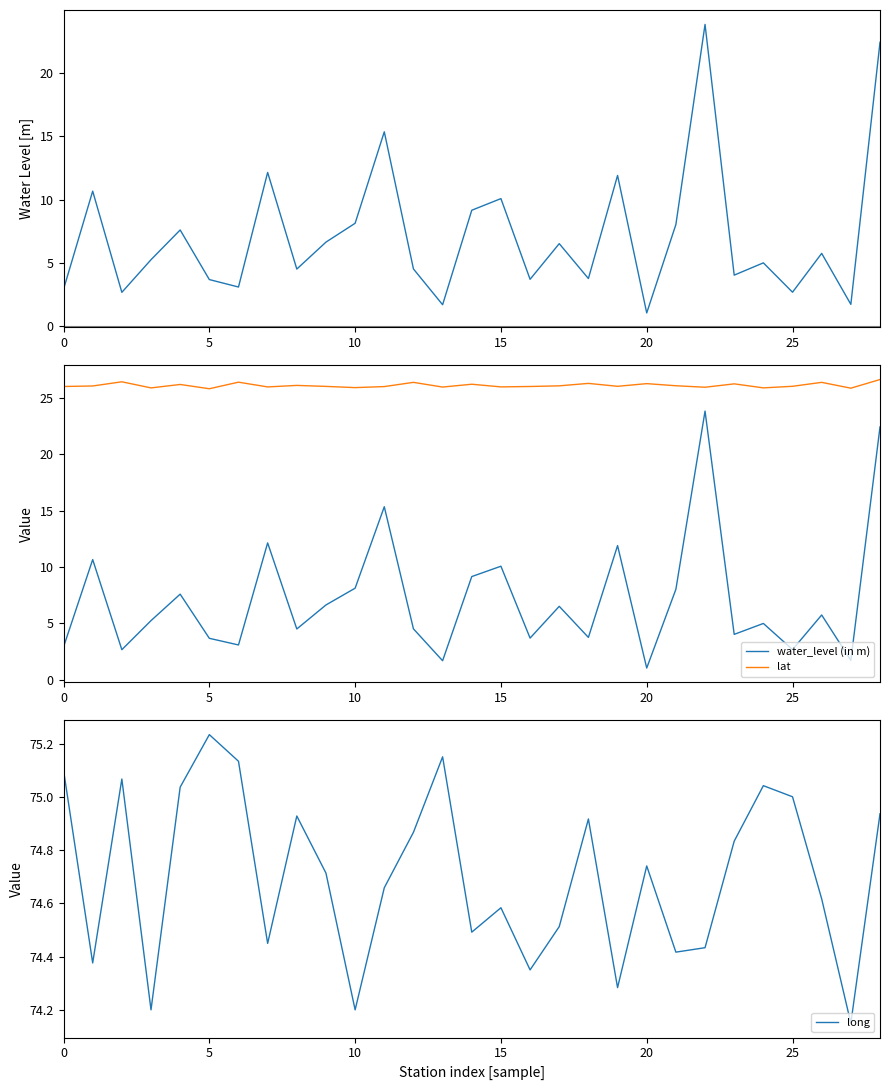

At which label does long reach its peak?

5